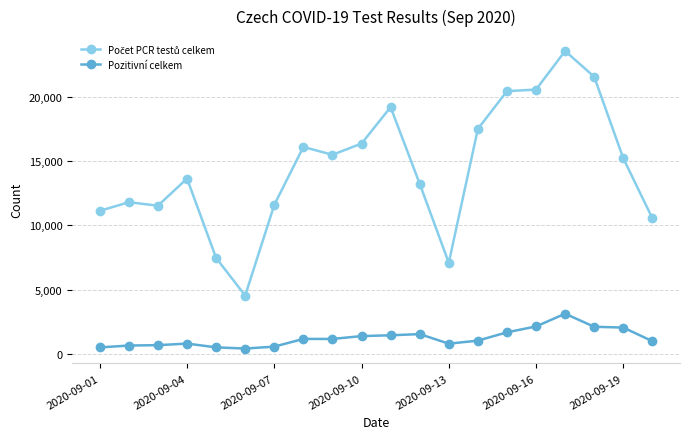

How many lines are shown in the chart?

2